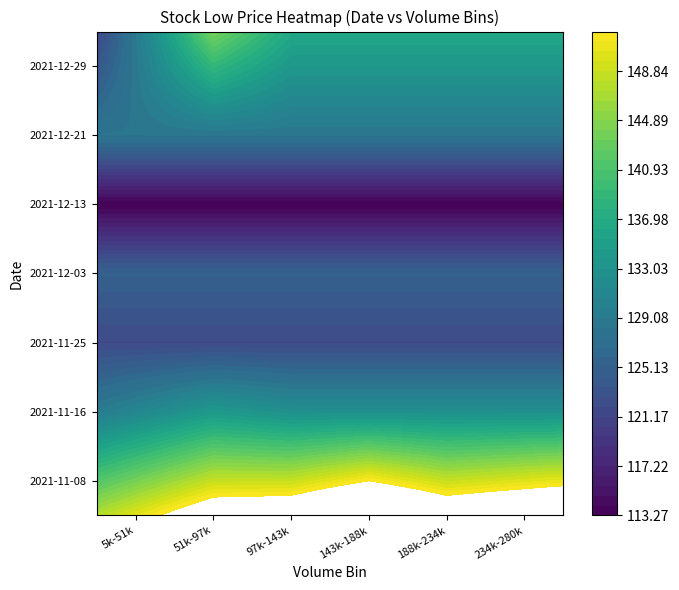

True or false: 2021-11-08 has a value of 207.9 at 234k-280k.

False